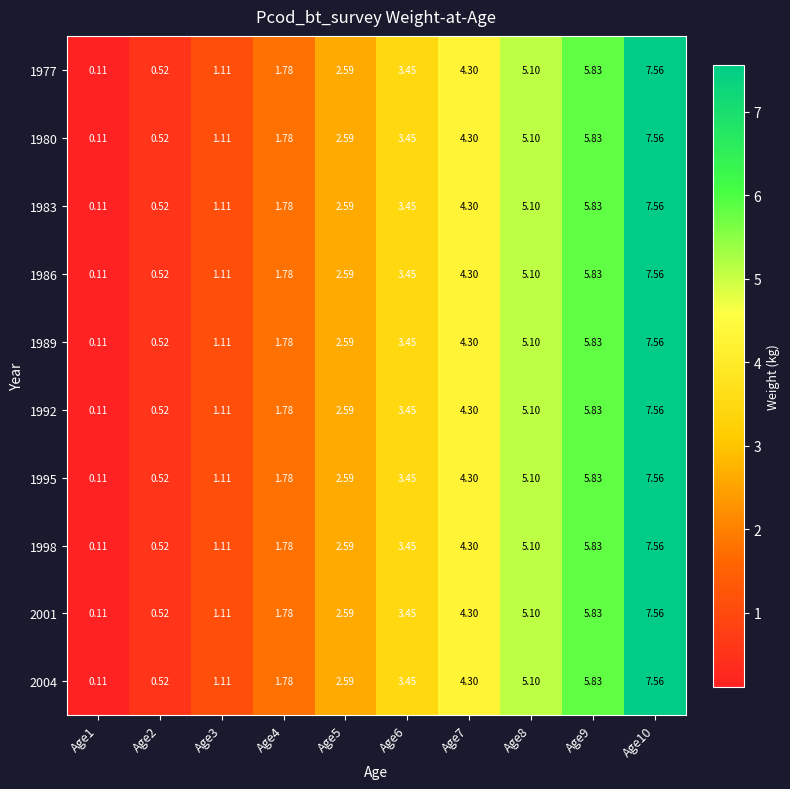

How many categories are shown in the chart?

10